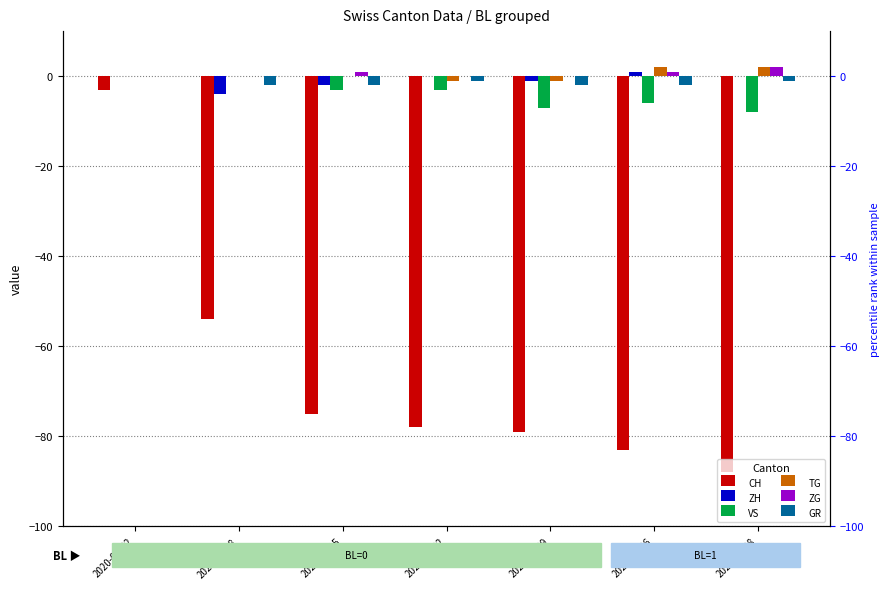

How many series are shown in this chart?

6